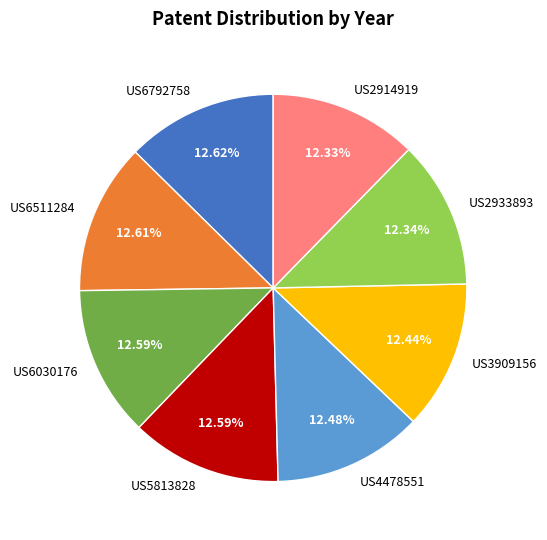

To the nearest percent, what portion does US6030176 represent?

13%